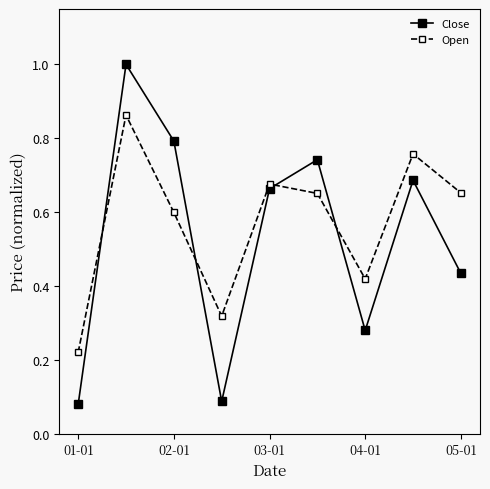

What is the difference between the maximum and minimum values in the Open series?

0.6